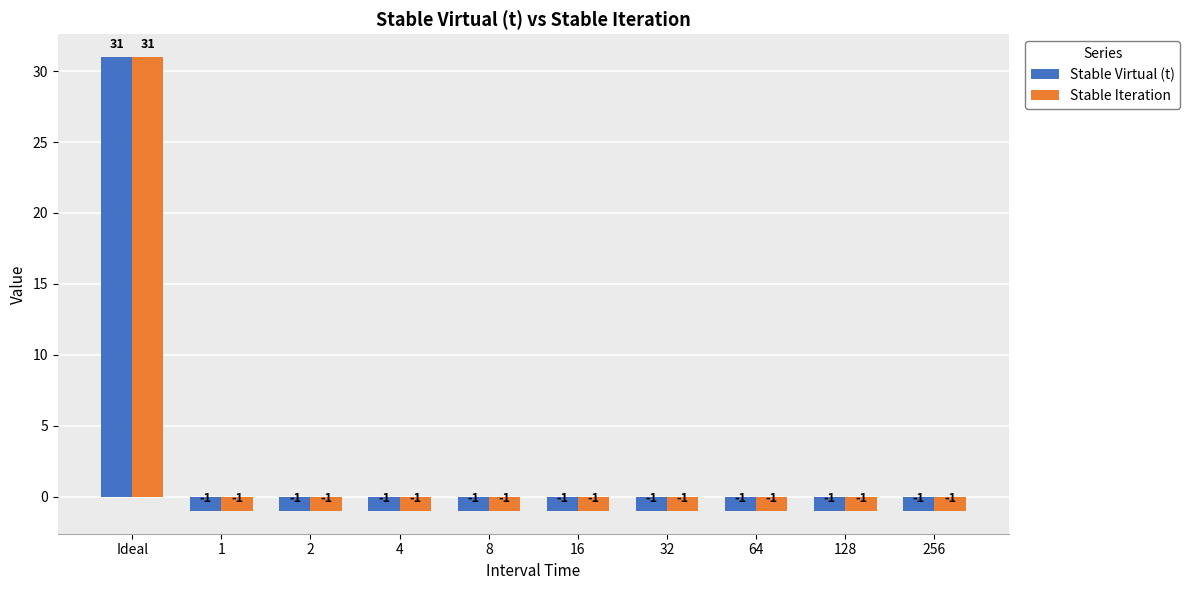

The value of Stable Iteration at 16 is -1. True or false?

True